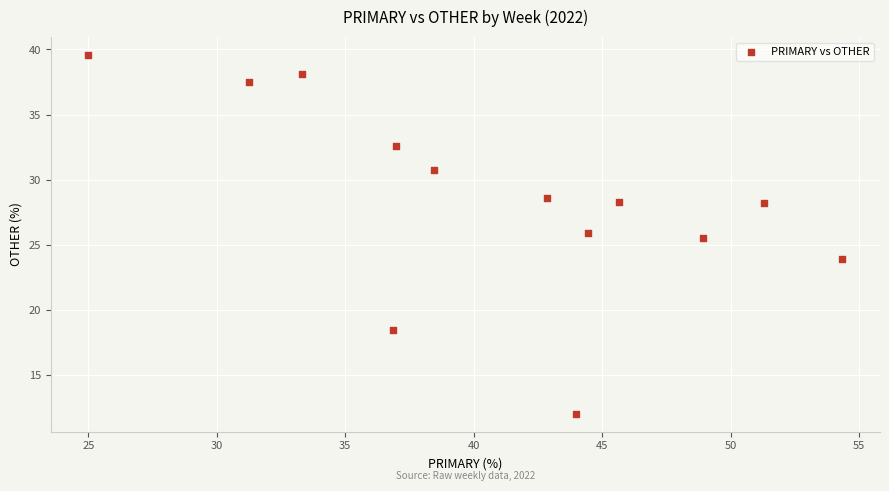

What Y value in the scatter plot is closest to 25?

25.5